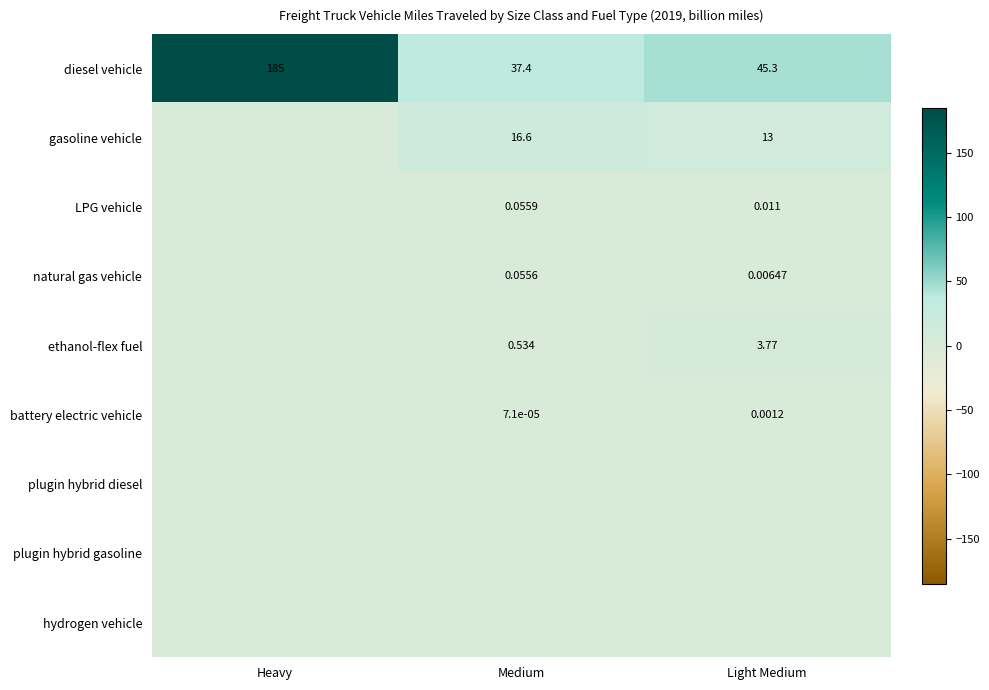

Rank the categories by diesel vehicle value from lowest to highest.

Medium, Light Medium, Heavy